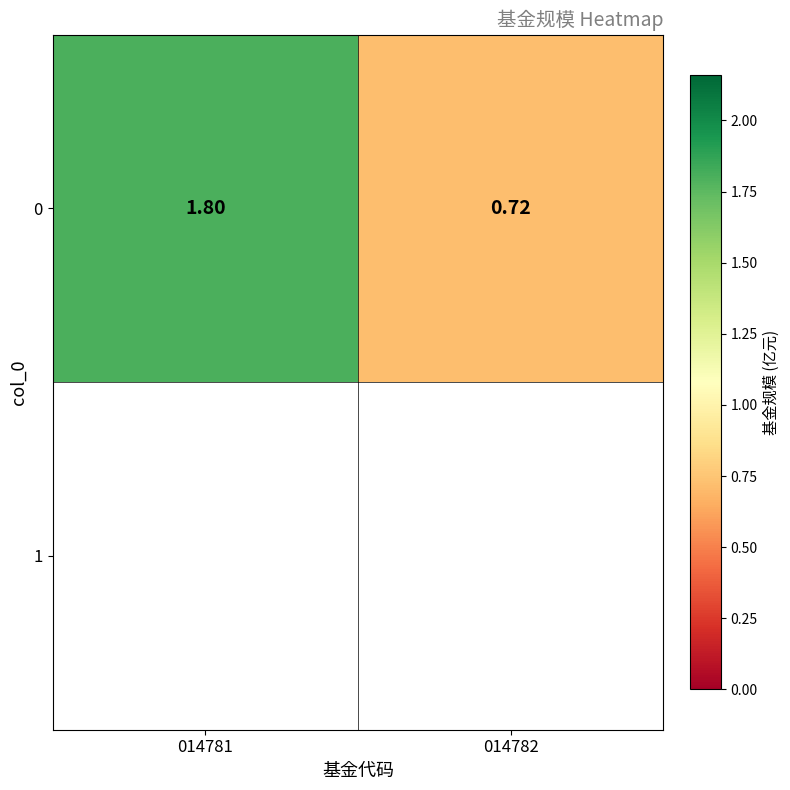

True or false: the data shows 1.8 at 014781.

True